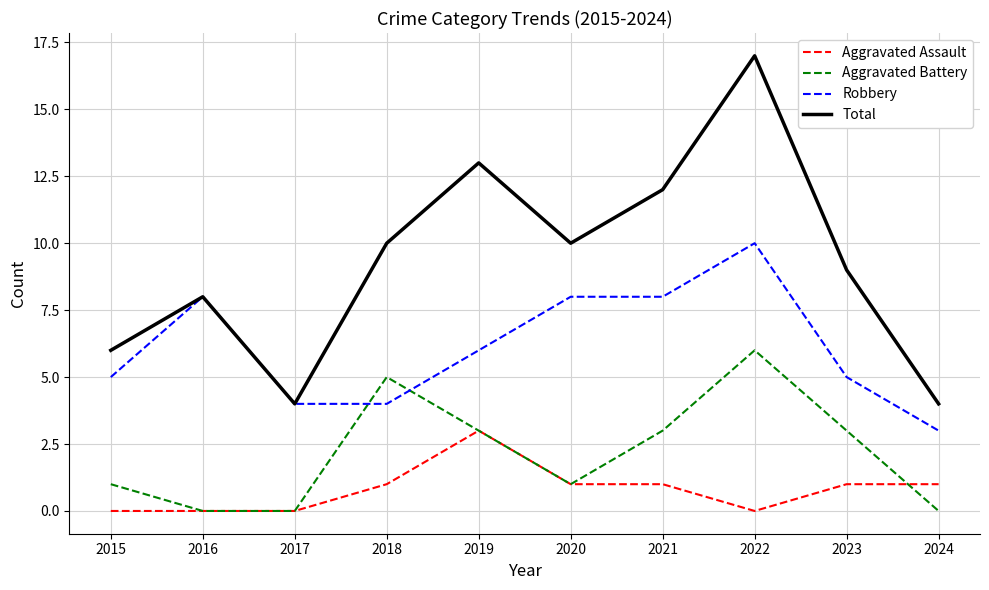

Between which two adjacent categories do Aggravated Battery and Robbery first intersect?

2017 and 2018